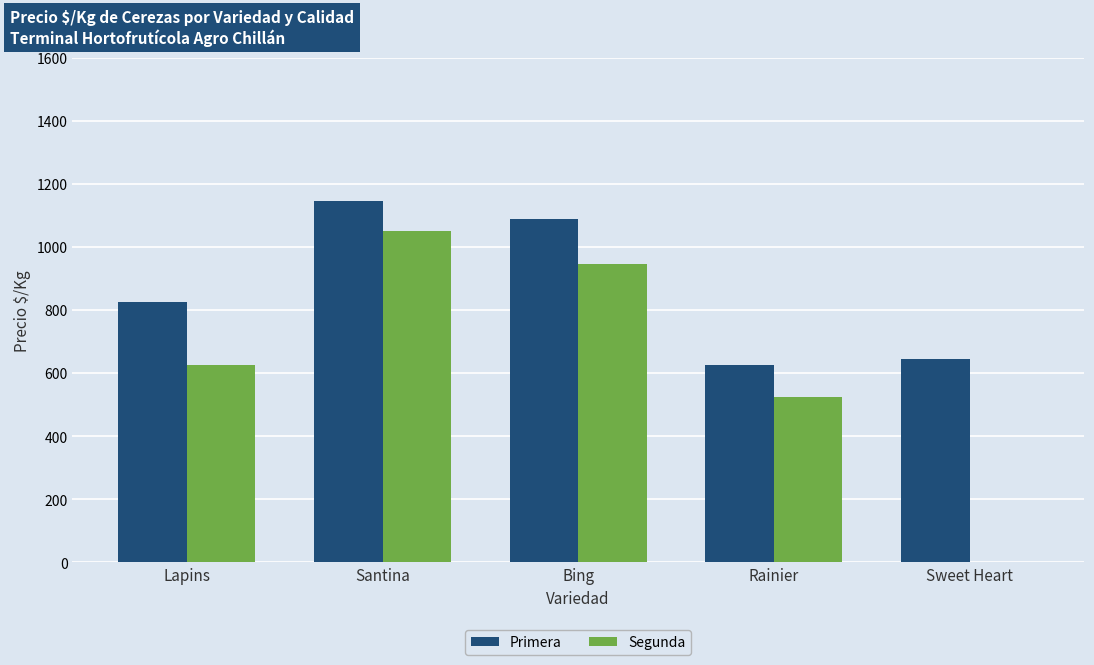

Reading left to right, list all the values displayed in this chart.

Primera: 825	1144	1087	625	646
Segunda: 625	1051	945	525	0